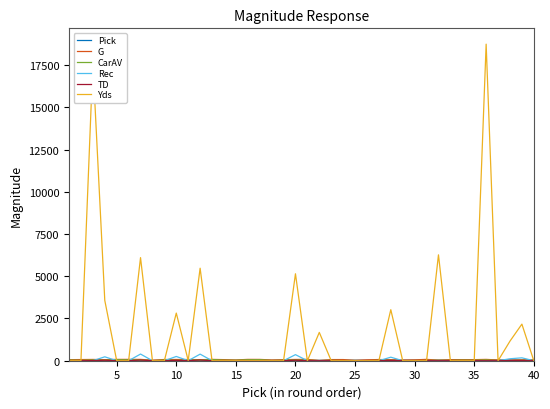

Which series has the largest total across all categories?

Yds